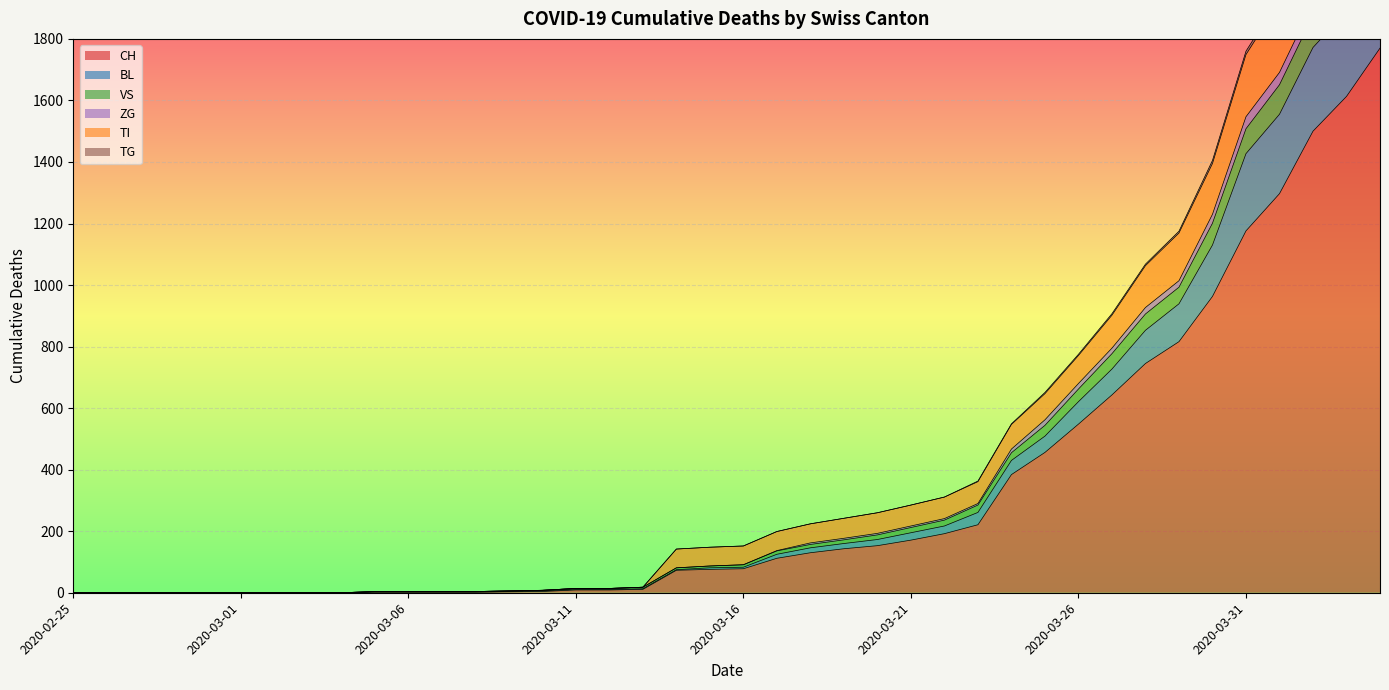

The BL series shows 287 at 2020-03-19. True or false?

False